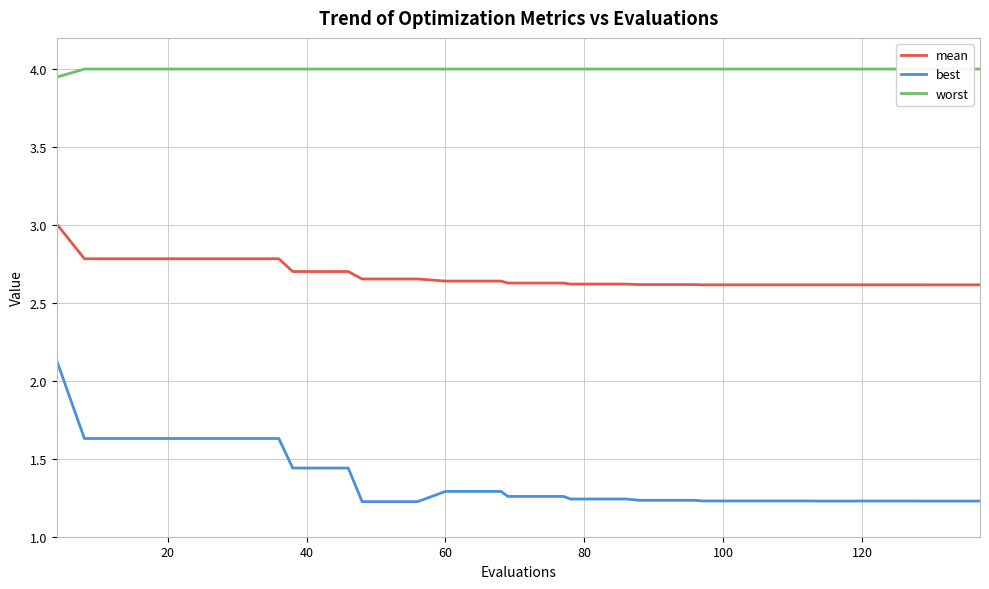

True or false: mean and best cross at least once.

False